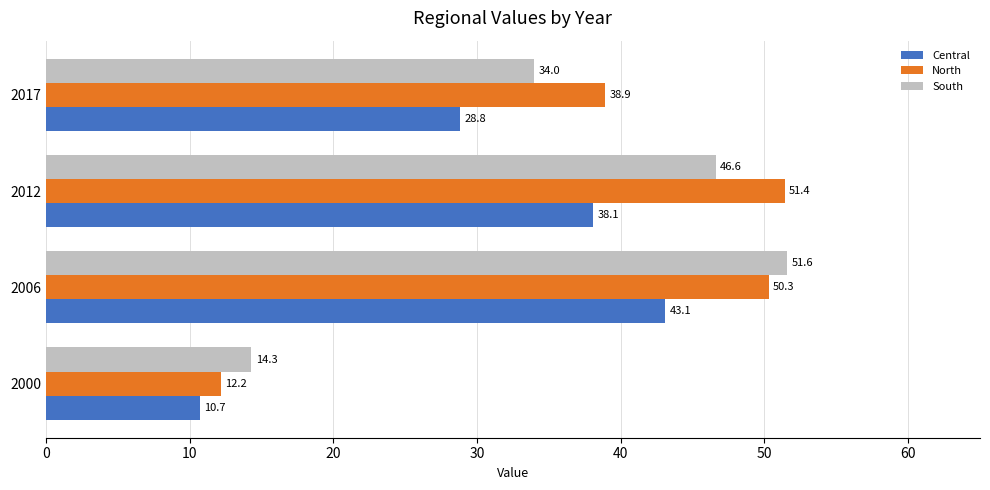

The value of Central at 2012 is 64.6. True or false?

False